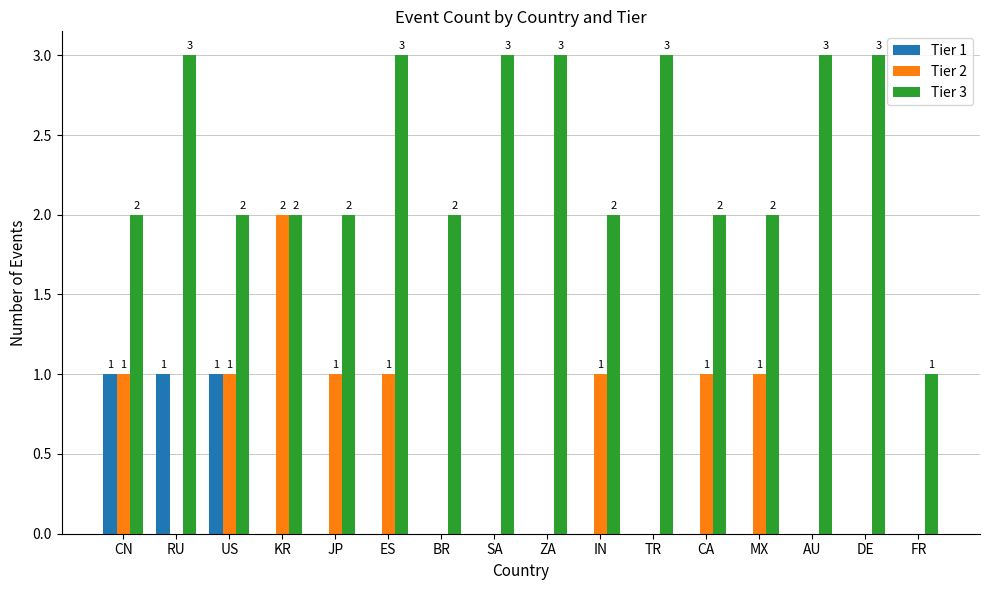

Reading right to left, transcribe all the data shown in this chart.

Tier 1: FR=0	DE=0	AU=0	MX=0	CA=0	TR=0	IN=0	ZA=0	SA=0	BR=0	ES=0	JP=0	KR=0	US=1	RU=1	CN=1
Tier 2: FR=0	DE=0	AU=0	MX=1	CA=1	TR=0	IN=1	ZA=0	SA=0	BR=0	ES=1	JP=1	KR=2	US=1	RU=0	CN=1
Tier 3: FR=1	DE=3	AU=3	MX=2	CA=2	TR=3	IN=2	ZA=3	SA=3	BR=2	ES=3	JP=2	KR=2	US=2	RU=3	CN=2